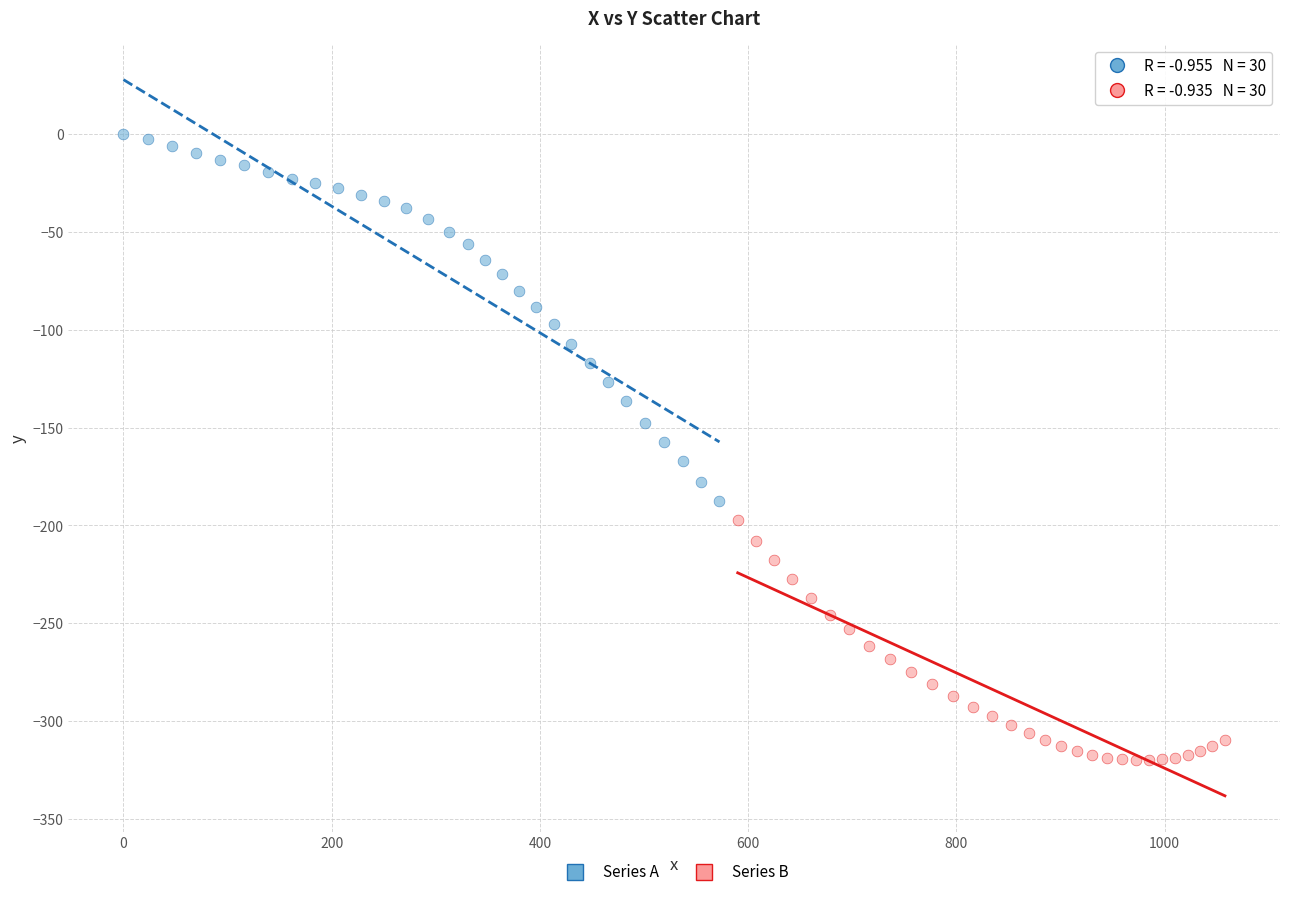

Which series reaches the minimum Y coordinate?

Series B